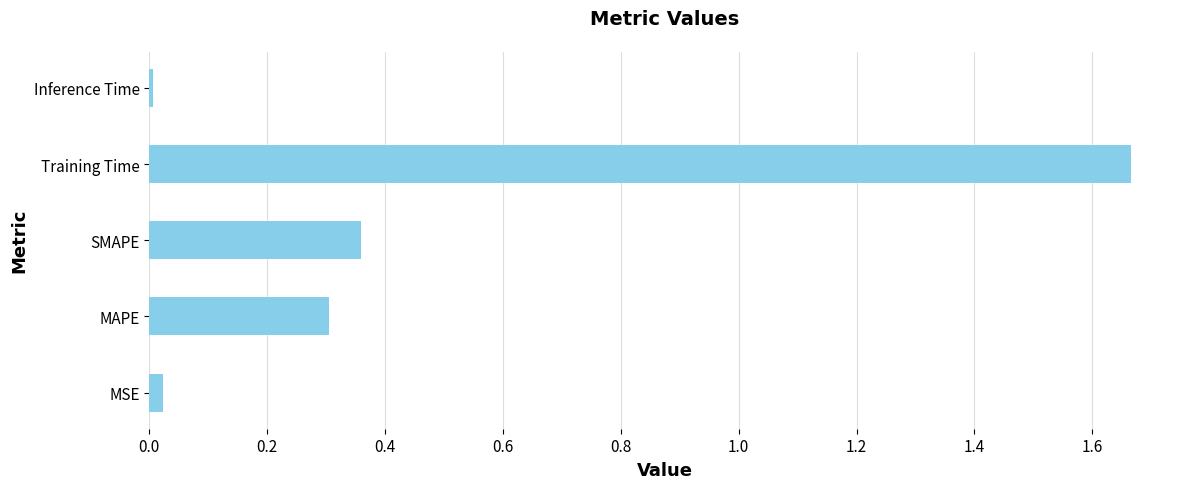

List the labels in order of value, smallest first.

Inference Time, MSE, MAPE, SMAPE, Training Time